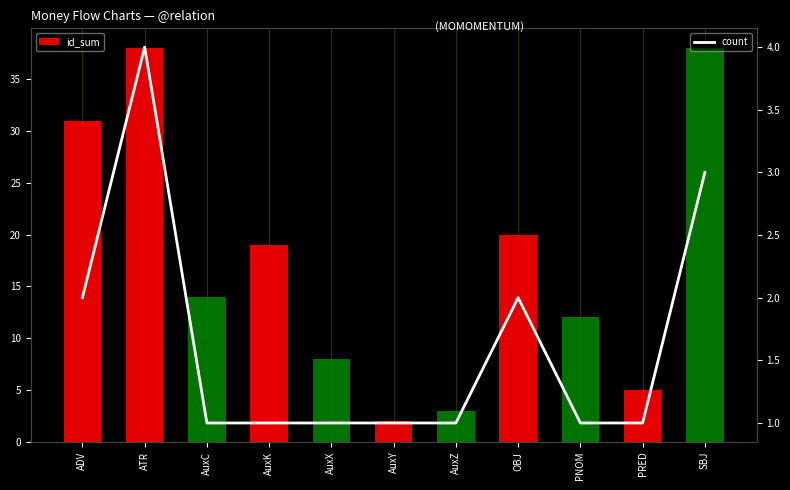

The count series shows 2 at ADV. True or false?

True